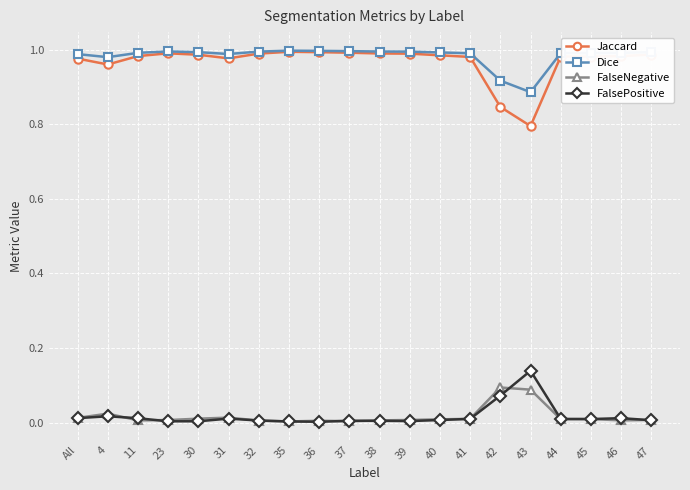

What is the sum of all FalsePositive values?

0.3